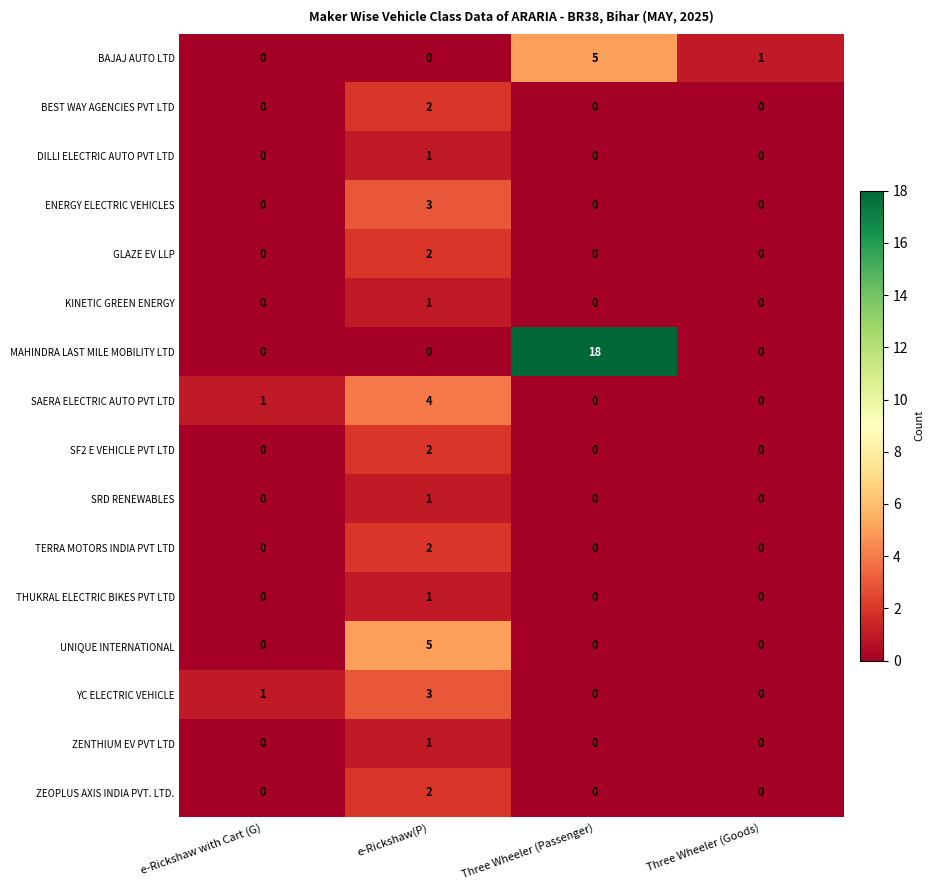

At which category is the sum across all series the highest?

e-Rickshaw(P)